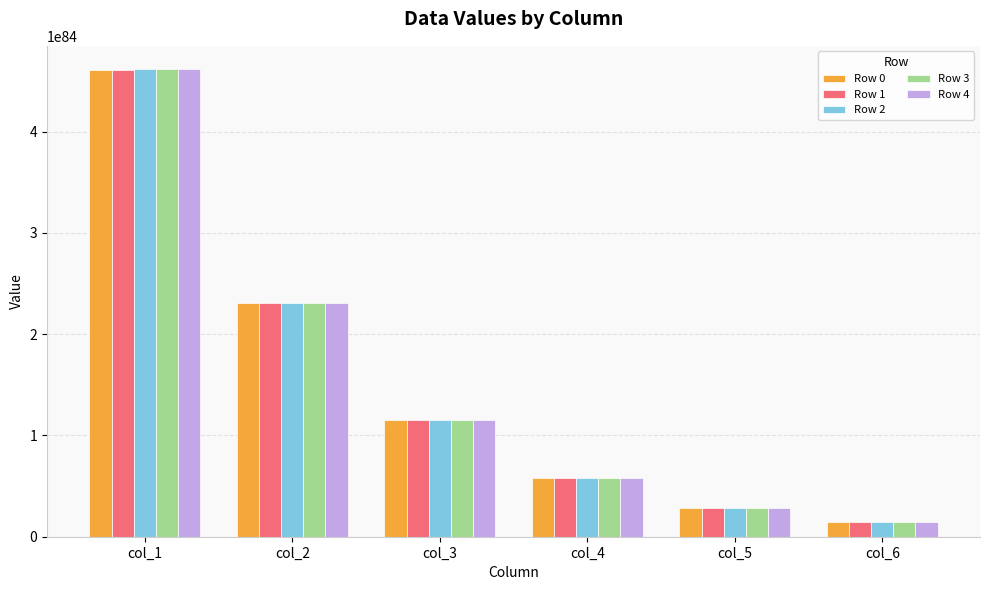

Which series has the largest range (max minus min)?

Row 4